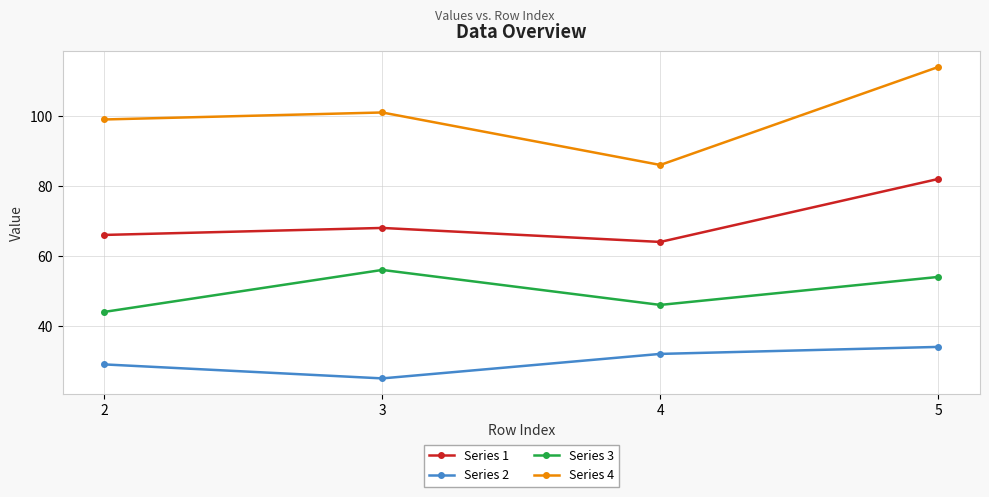

Rank the series at 2 from lowest to highest value.

Series 2, Series 3, Series 1, Series 4